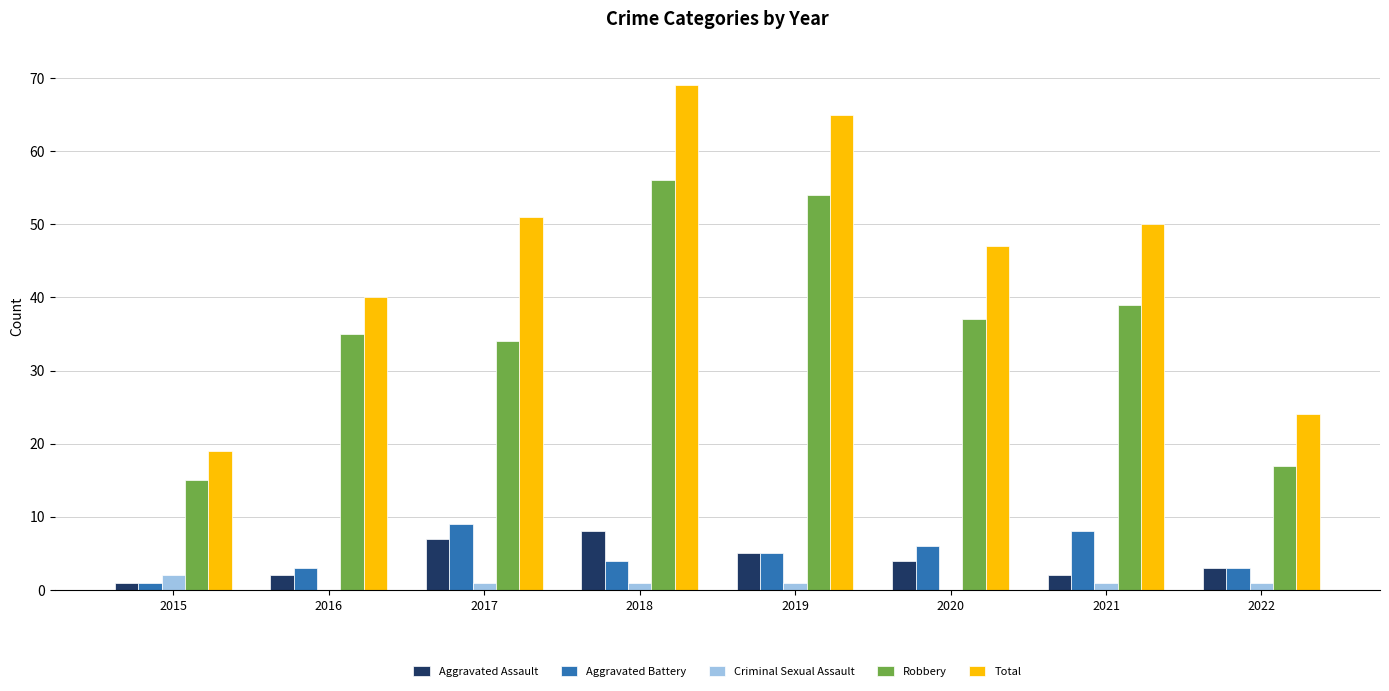

Which series has the largest range (max minus min)?

Total